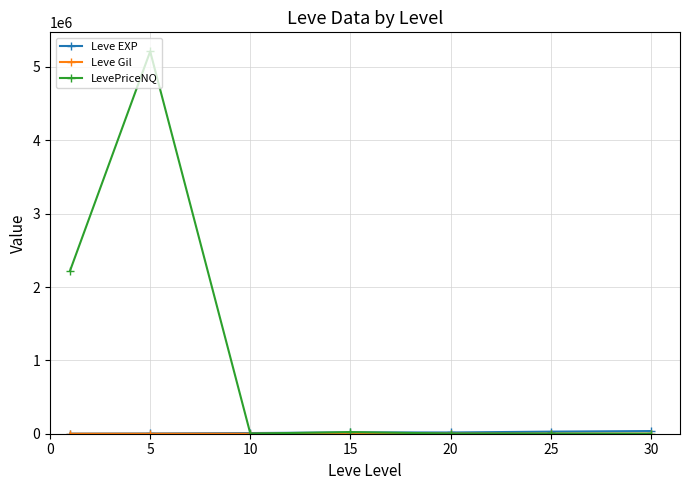

True or false: LevePriceNQ has more than 1 points higher than both neighbors.

True